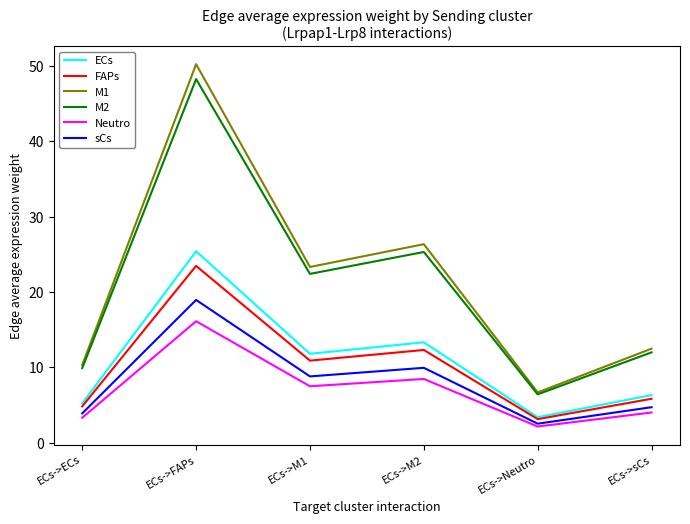

At which category does M2 reach its first local peak?

ECs->FAPs